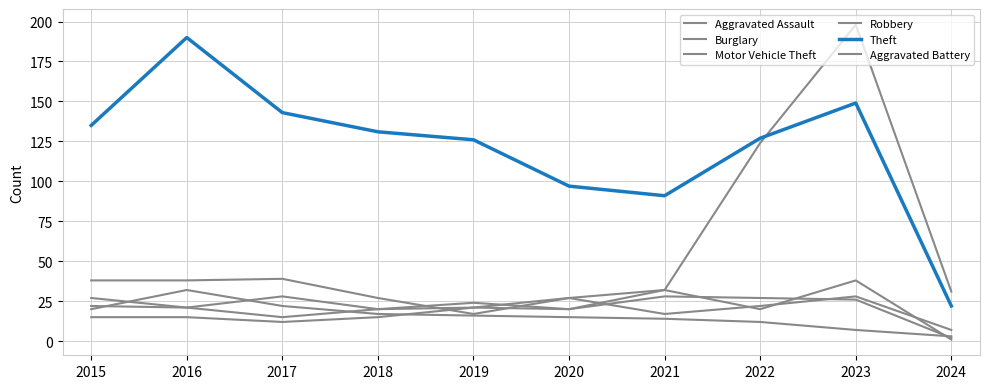

Which series ends up on top after the final intersection of Robbery and Aggravated Assault?

Aggravated Assault